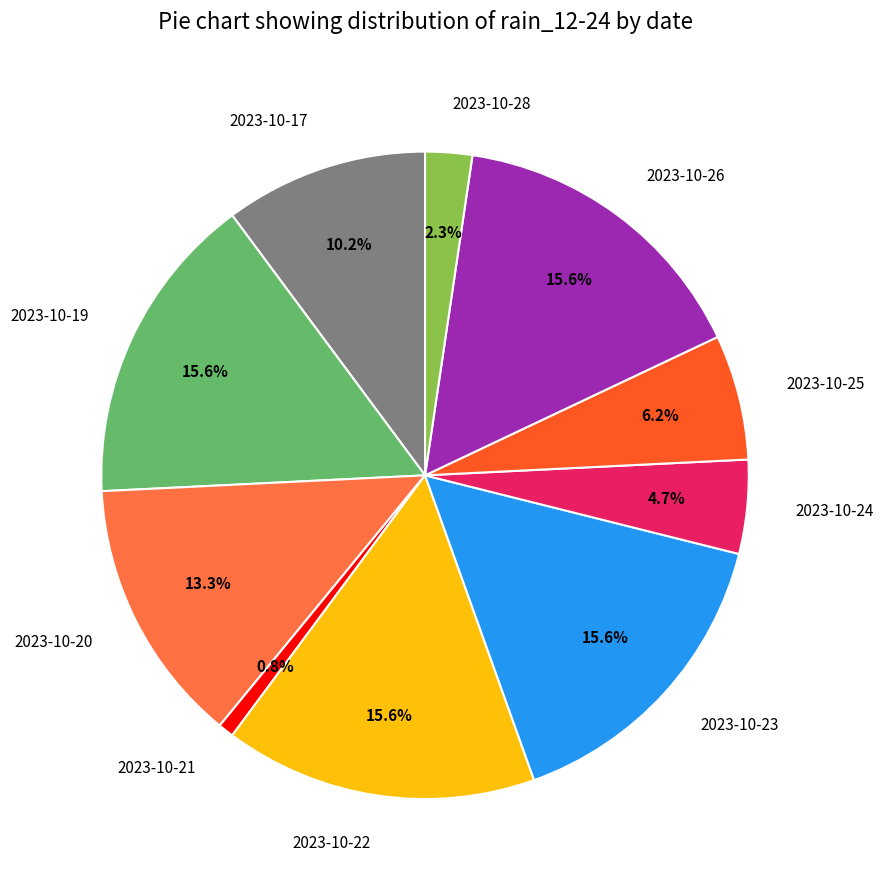

How many segments does this pie chart have?

10